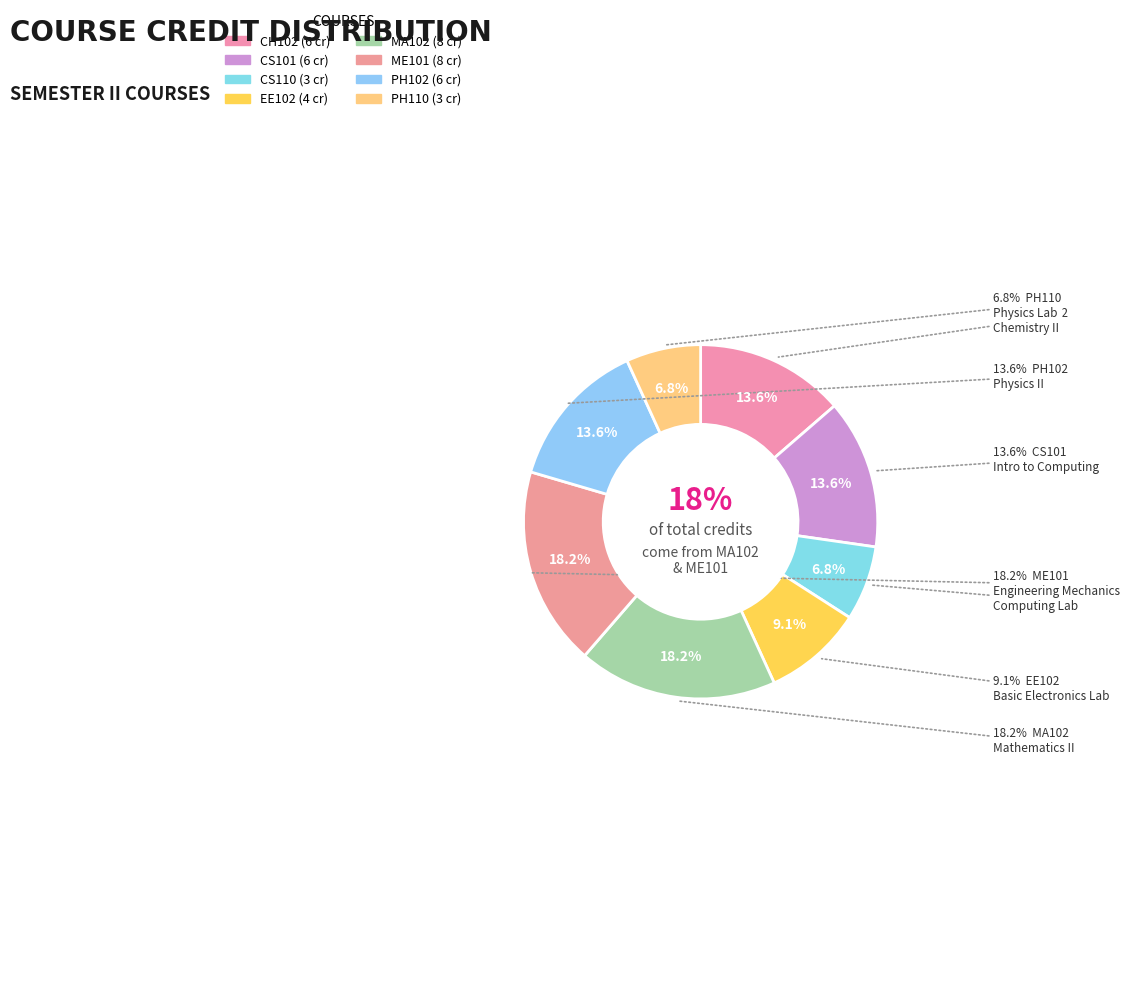

What percentage is the CH102 slice, to the nearest percent?

14%